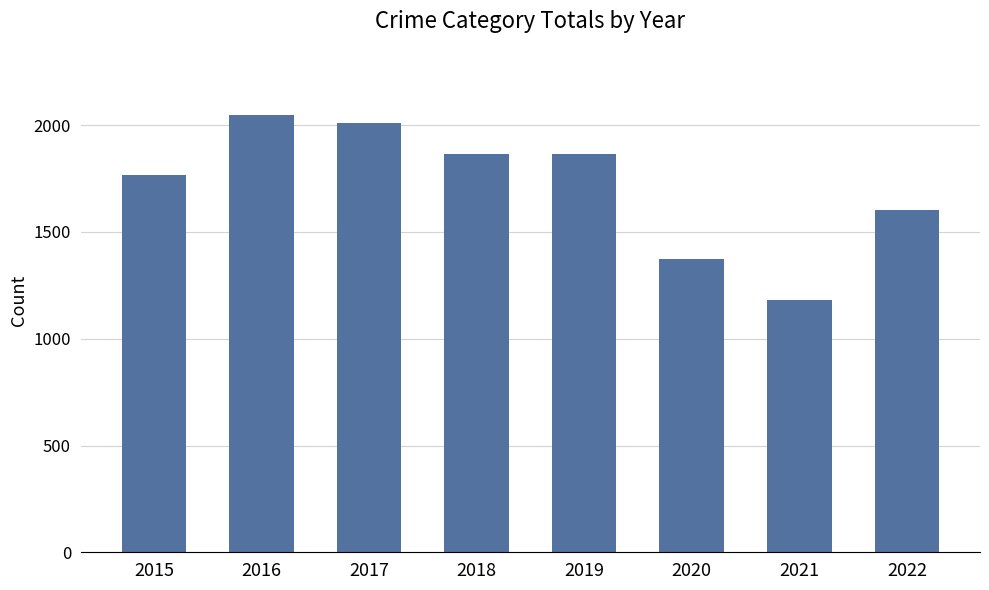

Is it true that the value at 2019 is 2561?

False